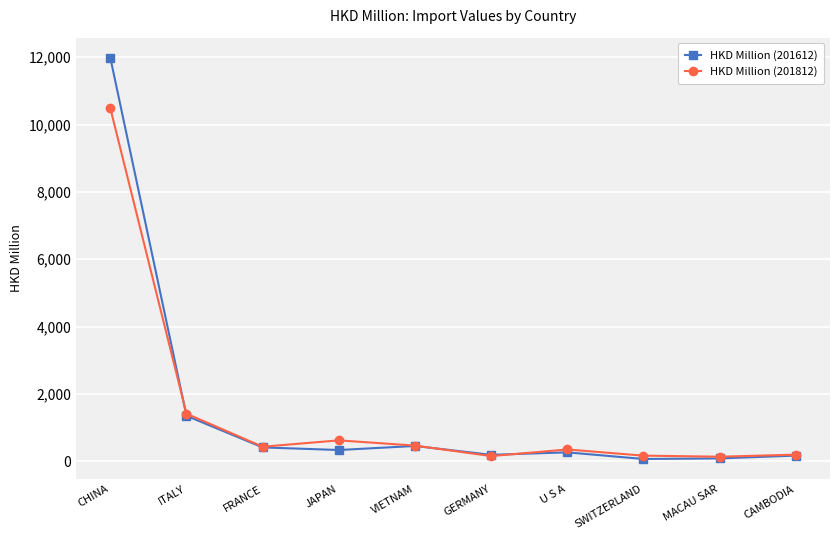

What is the value of the HKD Million (201612) point at the 7th from the left?

265.4